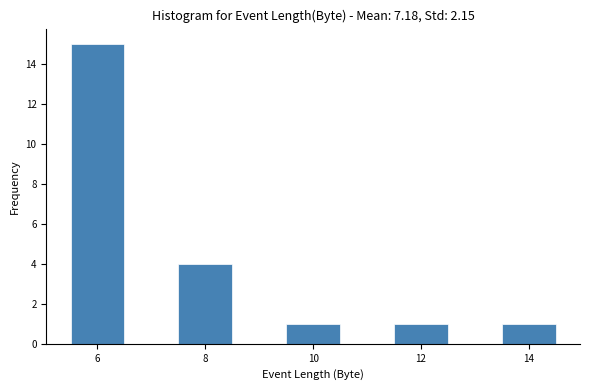

Reading left to right, transcribe this chart: for each bar, give the range it covers on the x-axis and its height. Neither the bar edges nor the heights are printed on the chart, so give them approximately, as read against the axes.

5.5 to 6.5: 15
6.5 to 7.5: 0
7.5 to 8.5: 4
8.5 to 9.5: 0
9.5 to 10.5: 1
10.5 to 11.5: 0
11.5 to 12.5: 1
12.5 to 13.5: 0
13.5 to 14.5: 1